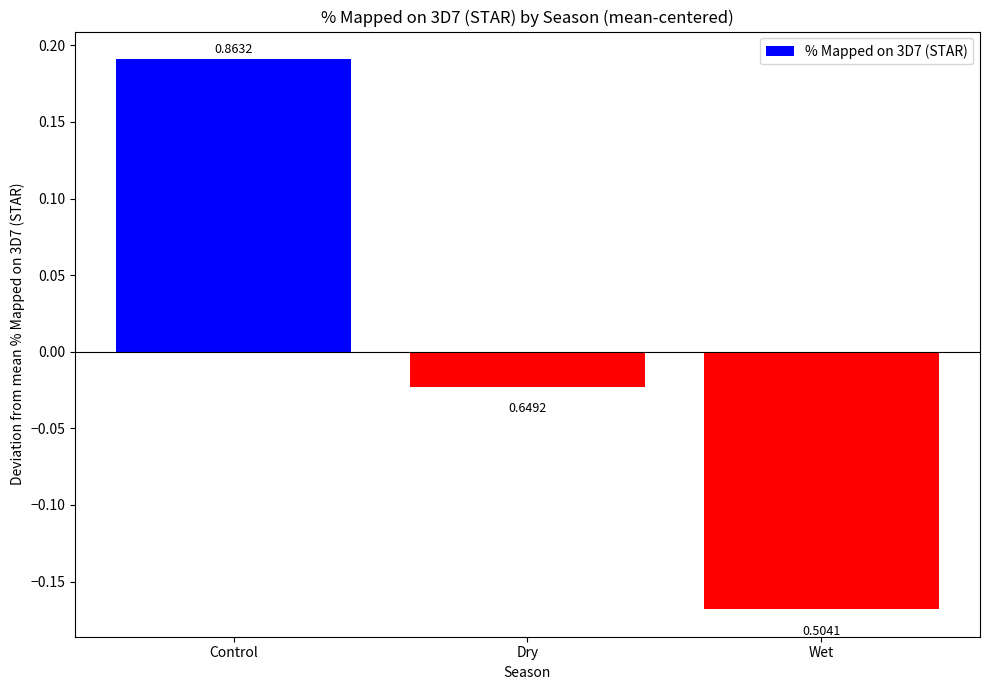

Where is the data nearest to the value 0?

Dry